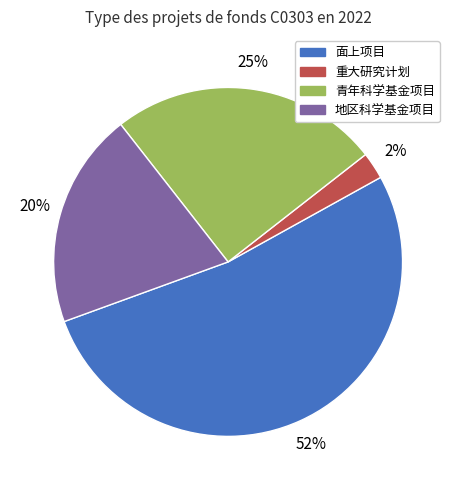

Which slice represents more than half of the pie?

面上项目